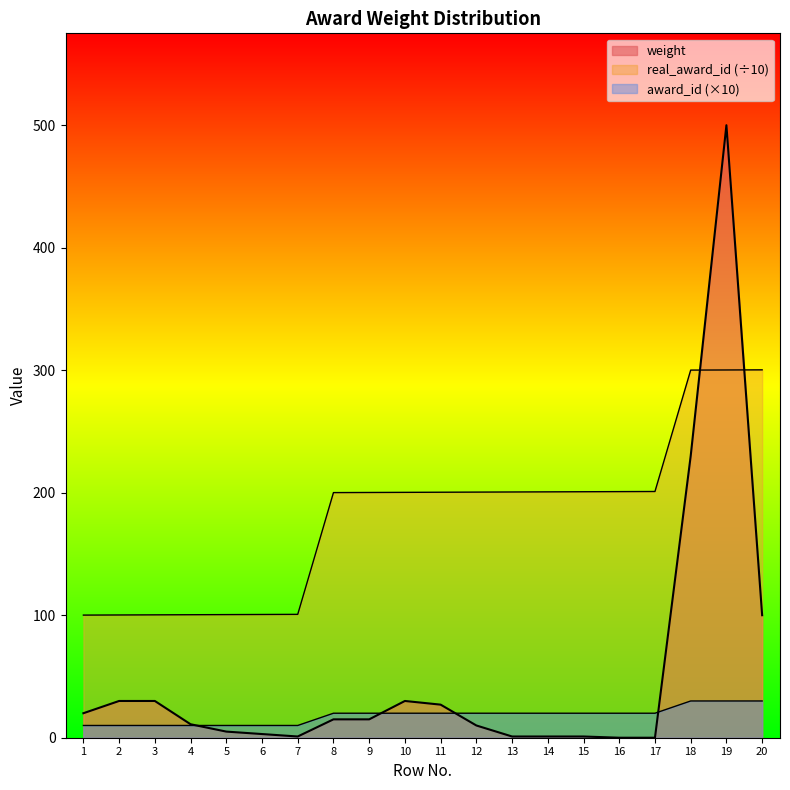

Is it true that award_id equals 20.0 at 11?

True